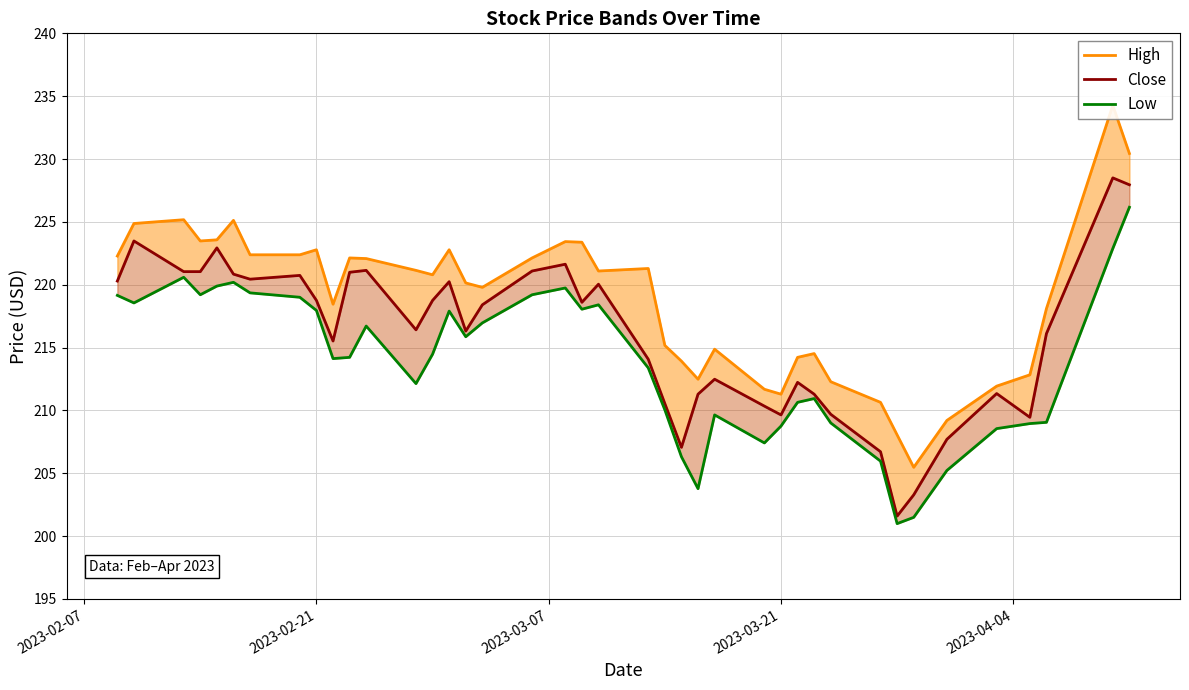

Which series has the largest range (max minus min)?

High